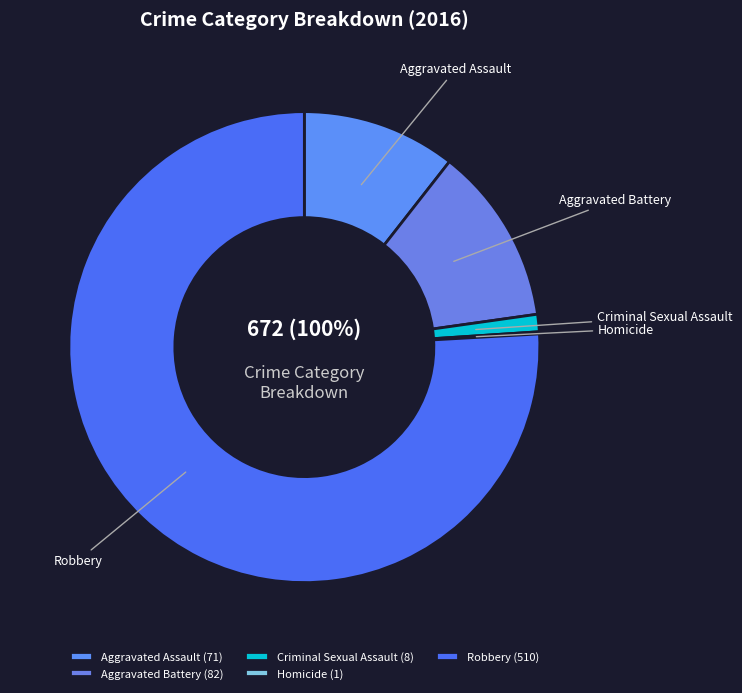

To the nearest percent, what portion does Aggravated Battery represent?

12%